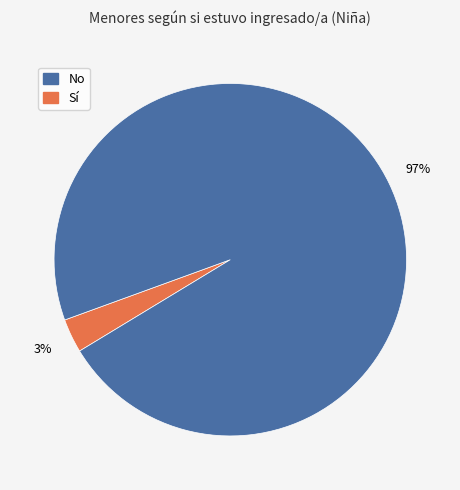

Does any single category account for the majority?

Yes